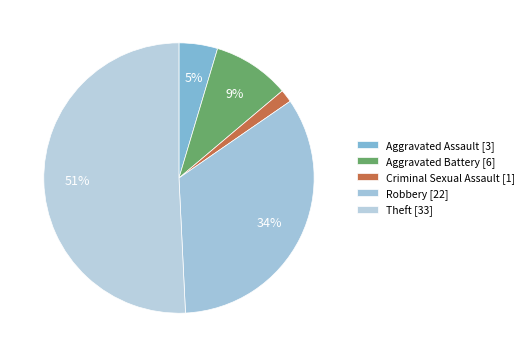

How many slices are in this pie chart?

5